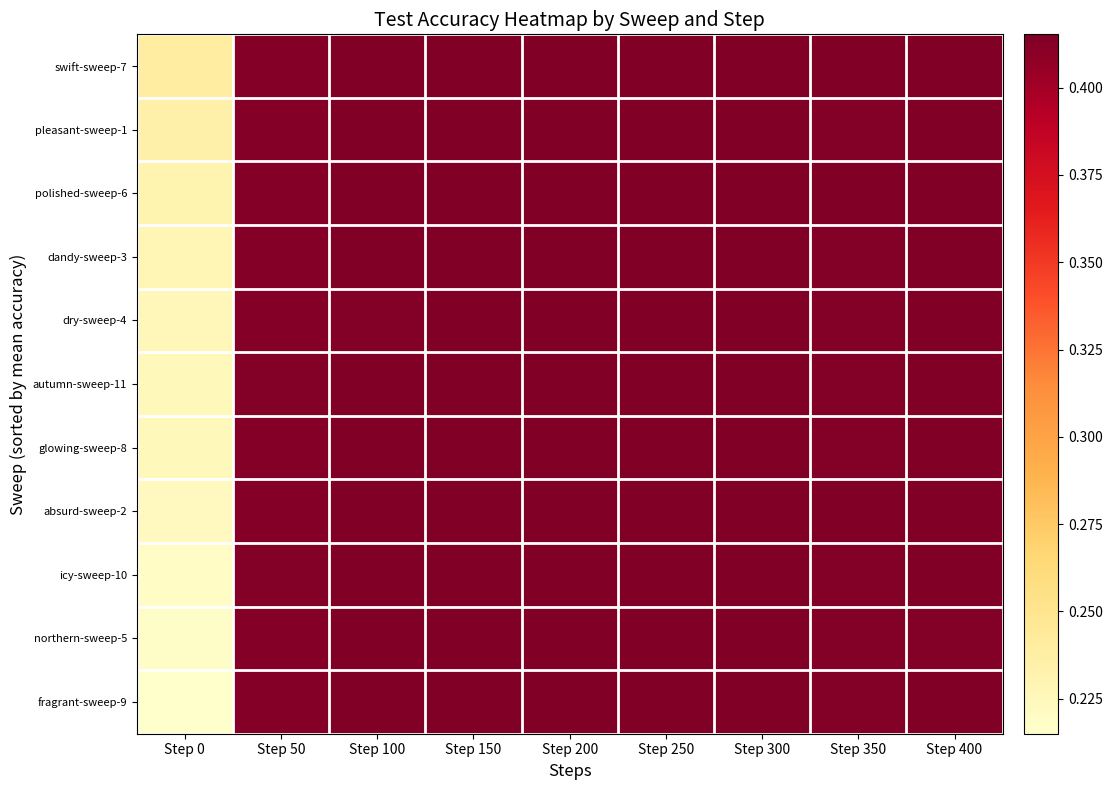

Between Step 0 and Step 300, which is larger?

Step 300